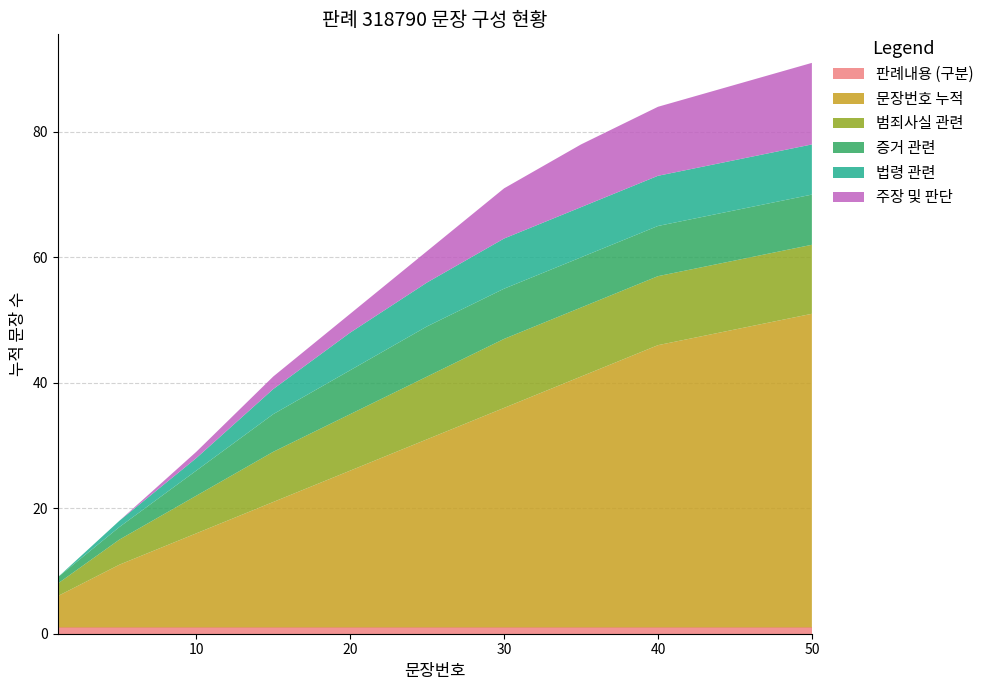

Reading right to left, transcribe all the data shown in this chart.

판례내용 (구분): 50=1	40=1	35=1	30=1	25=1	20=1	15=1	10=1	5=1	1=1
문장번호 누적: 50=50	40=45	35=40	30=35	25=30	20=25	15=20	10=15	5=10	1=5
범죄사실 관련: 50=11	40=11	35=11	30=11	25=10	20=9	15=8	10=6	5=4	1=2
증거 관련: 50=8	40=8	35=8	30=8	25=8	20=7	15=6	10=4	5=2	1=1
법령 관련: 50=8	40=8	35=8	30=8	25=7	20=6	15=4	10=2	5=1	1=0
주장 및 판단: 50=13	40=11	35=10	30=8	25=5	20=3	15=2	10=1	5=0	1=0